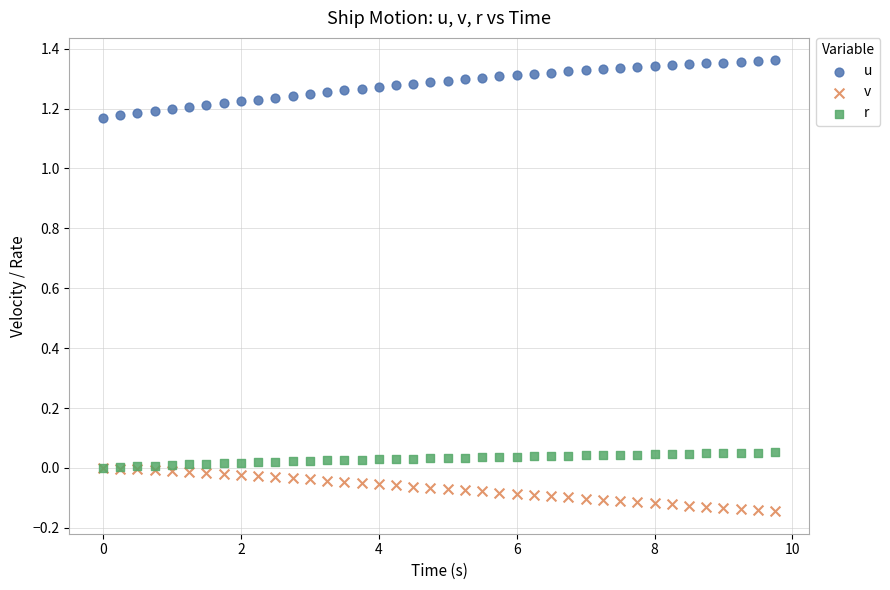

Which series reaches the minimum Y coordinate?

v